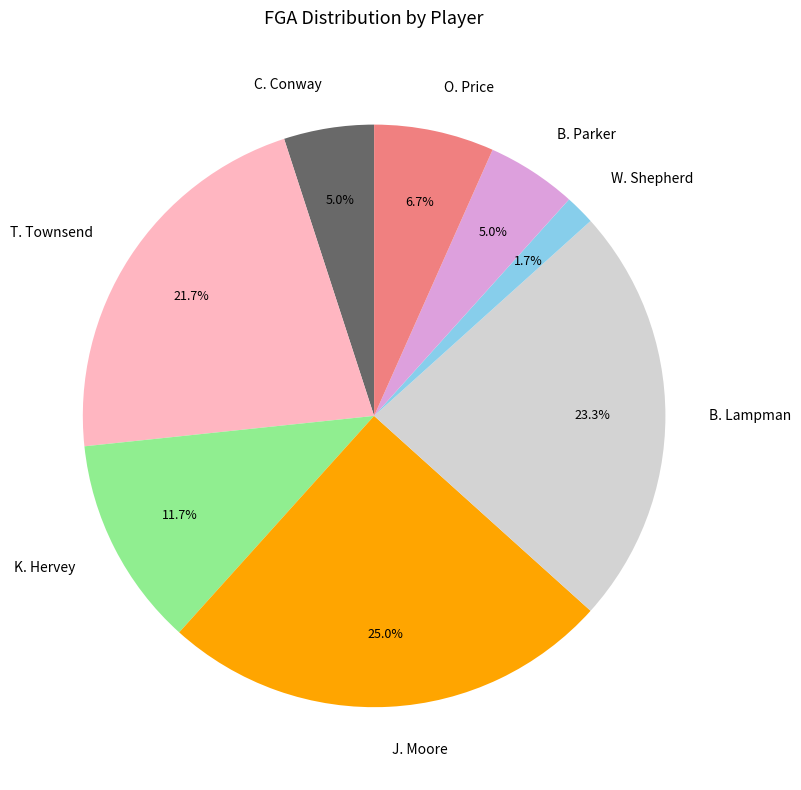

Count the number of slices in the pie.

8